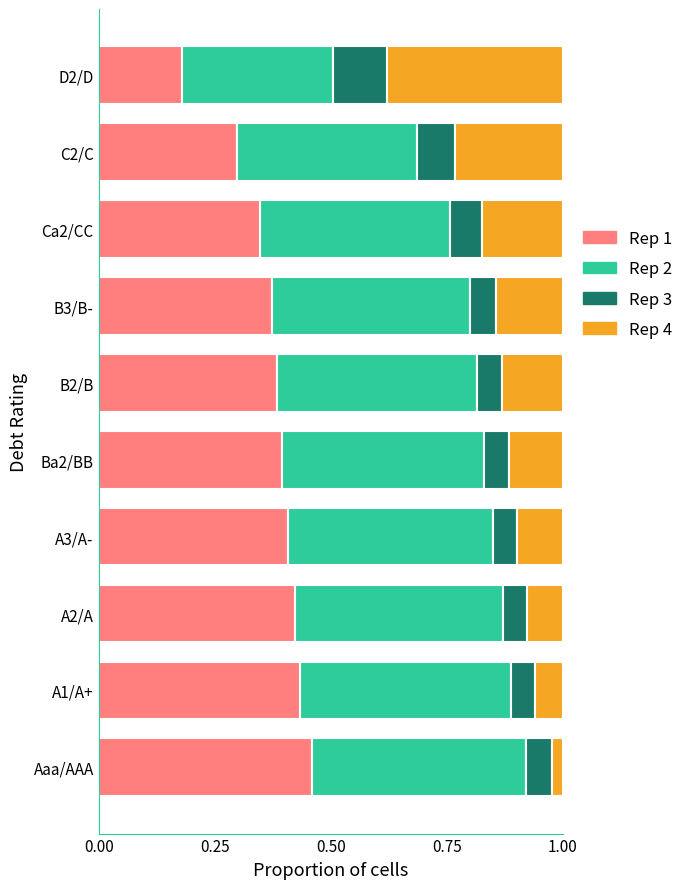

What is the sum of the Rep 1 values at A3/A- and Aaa/AAA?

0.9